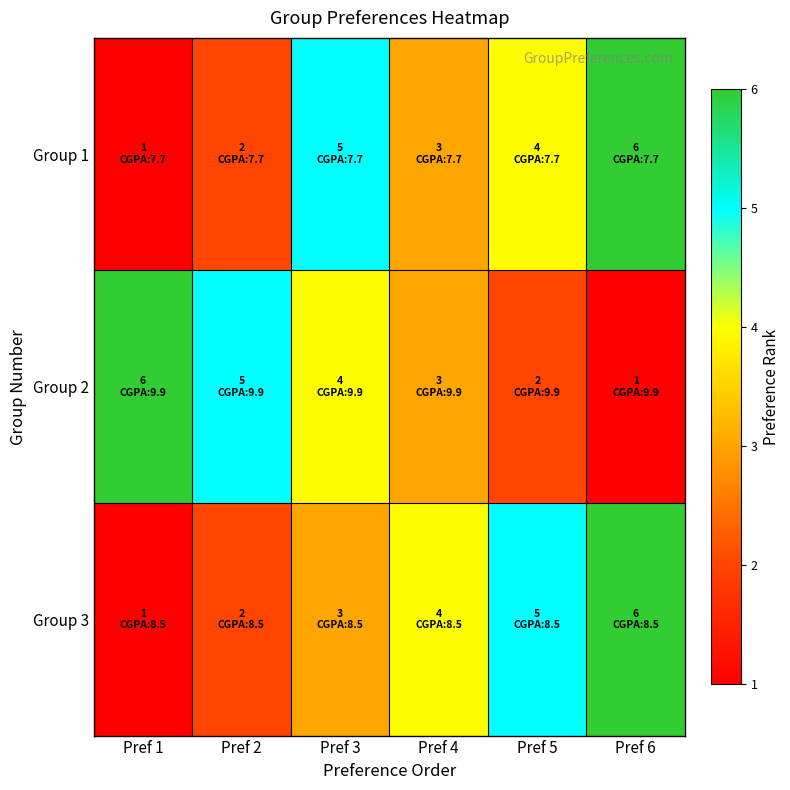

Reading left to right, what are all the values shown in this chart?

Group 1: Pref 1=1	Pref 2=2	Pref 3=5	Pref 4=3	Pref 5=4	Pref 6=6
Group 2: Pref 1=6	Pref 2=5	Pref 3=4	Pref 4=3	Pref 5=2	Pref 6=1
Group 3: Pref 1=1	Pref 2=2	Pref 3=3	Pref 4=4	Pref 5=5	Pref 6=6